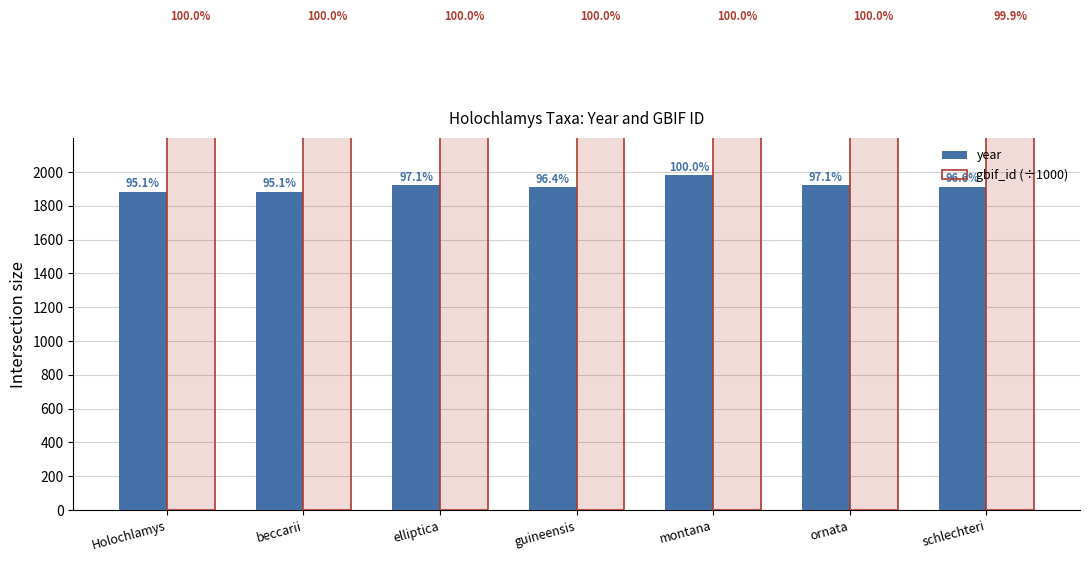

List the labels in order of gbif_id (÷1000) value, smallest first.

schlechteri, Holochlamys, beccarii, montana, elliptica, guineensis, ornata